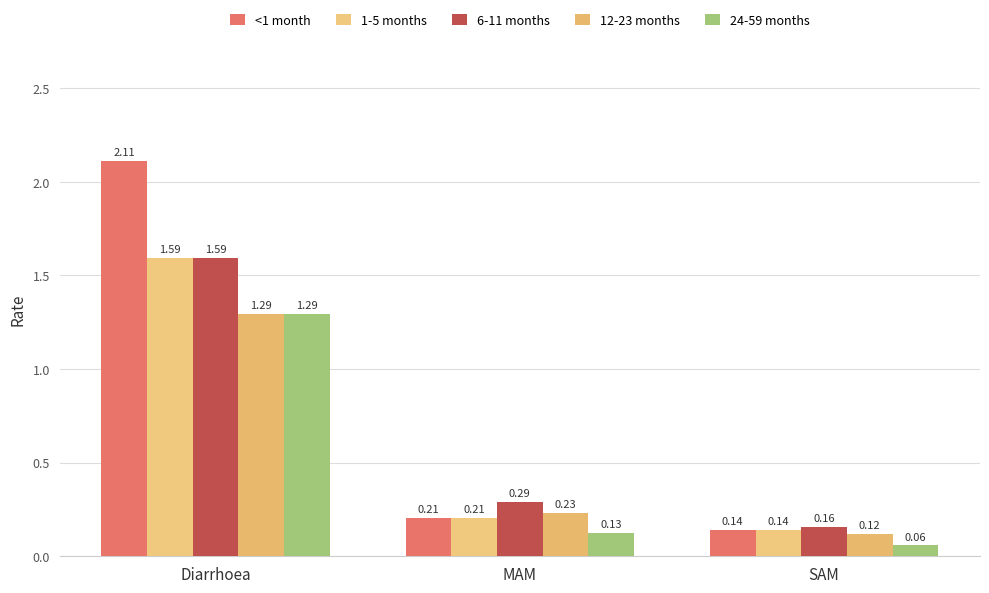

How many bars are there in total?

15